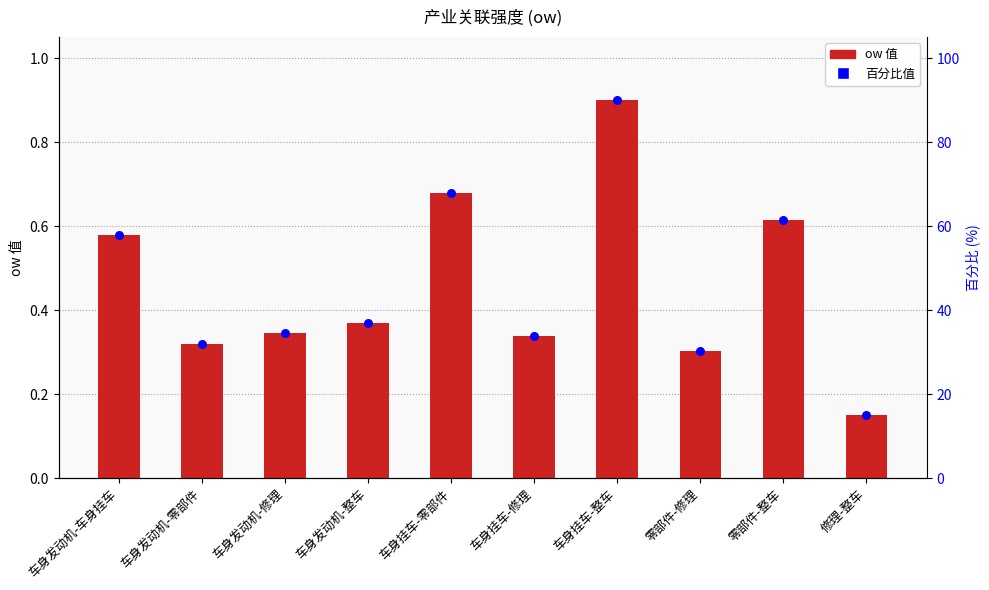

Which series contains the lowest Y value?

ow